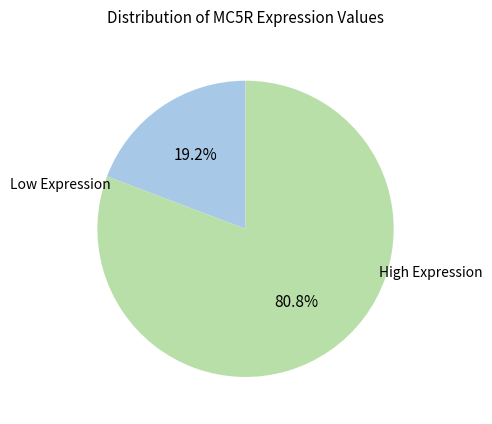

Is there a majority slice in this chart?

Yes